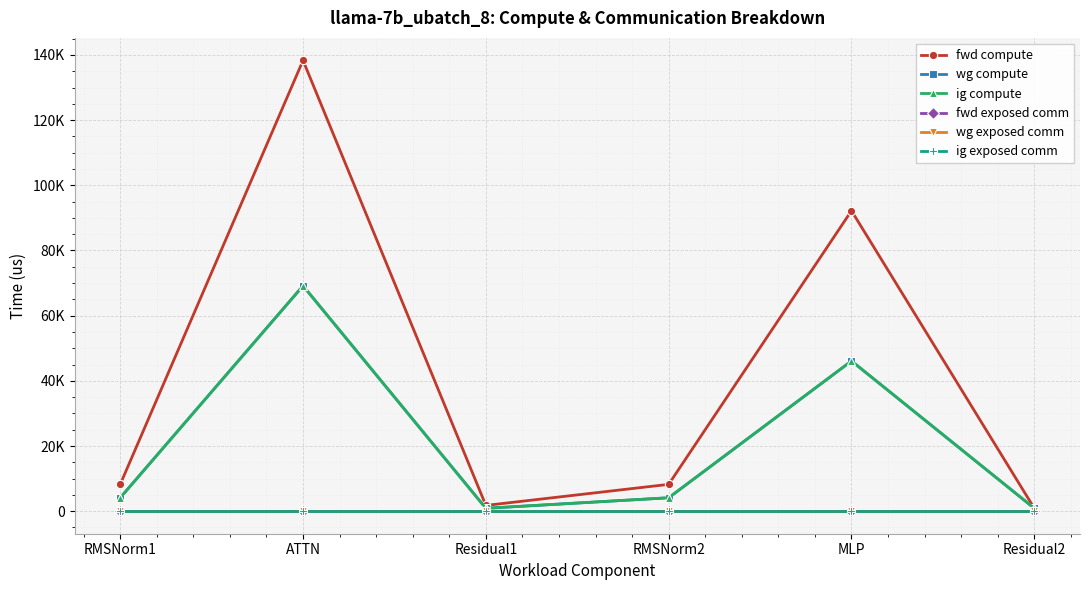

Which category has the highest value across all series?

ATTN